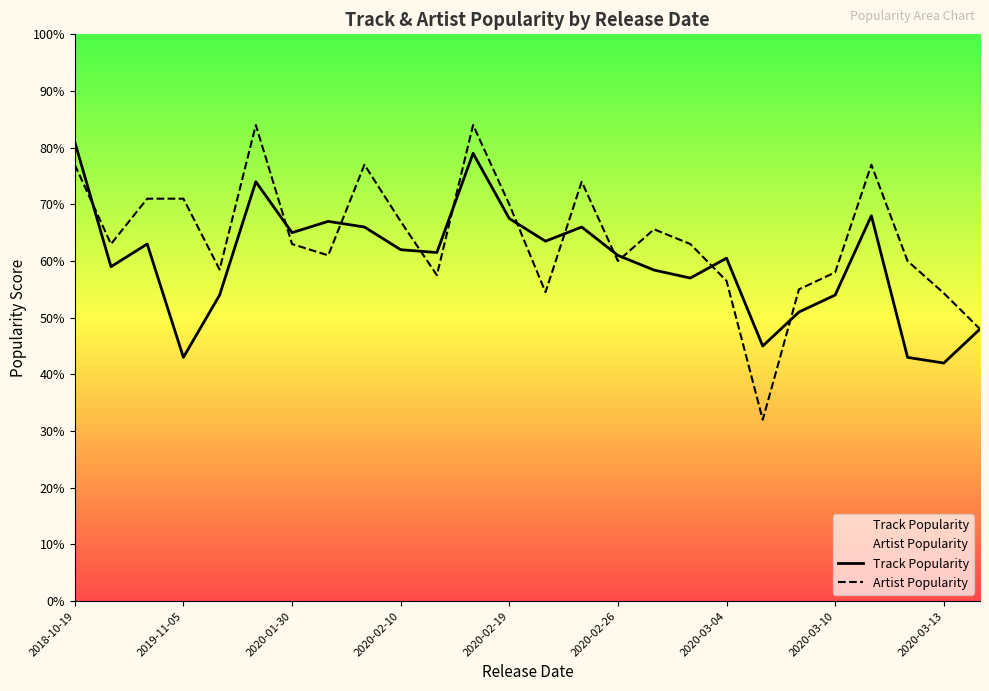

The value of Track Popularity at 22 is 120.7. True or false?

False